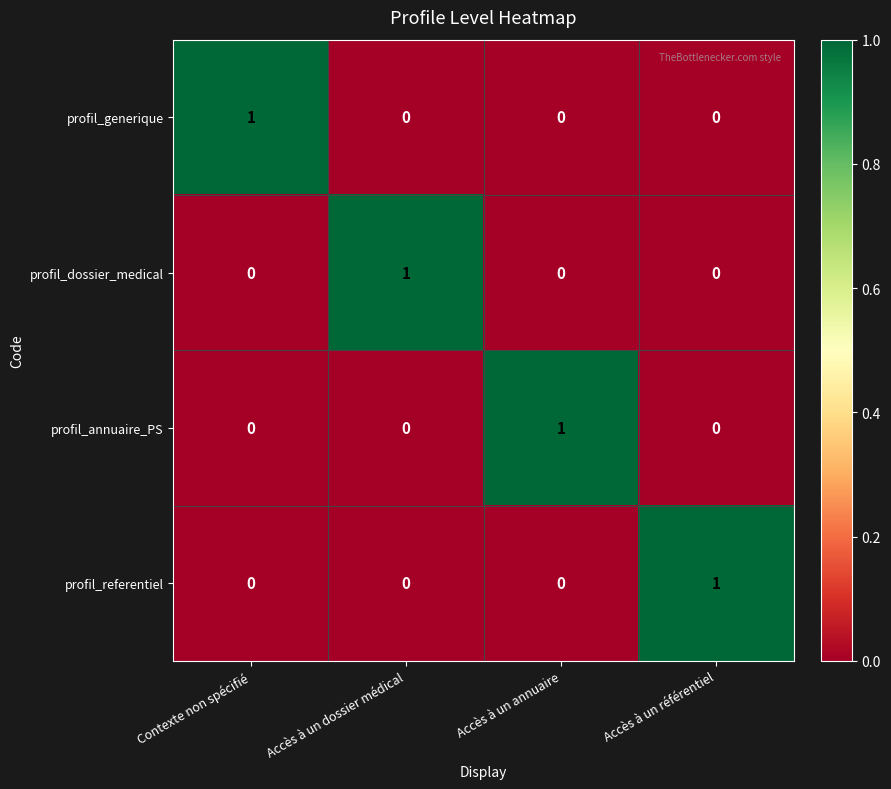

Reading left to right, list all the values displayed in this chart.

profil_generique: Contexte non spécifié=1	Accès à un dossier médical=0	Accès à un annuaire=0	Accès à un référentiel=0
profil_dossier_medical: Contexte non spécifié=0	Accès à un dossier médical=1	Accès à un annuaire=0	Accès à un référentiel=0
profil_annuaire_PS: Contexte non spécifié=0	Accès à un dossier médical=0	Accès à un annuaire=1	Accès à un référentiel=0
profil_referentiel: Contexte non spécifié=0	Accès à un dossier médical=0	Accès à un annuaire=0	Accès à un référentiel=1